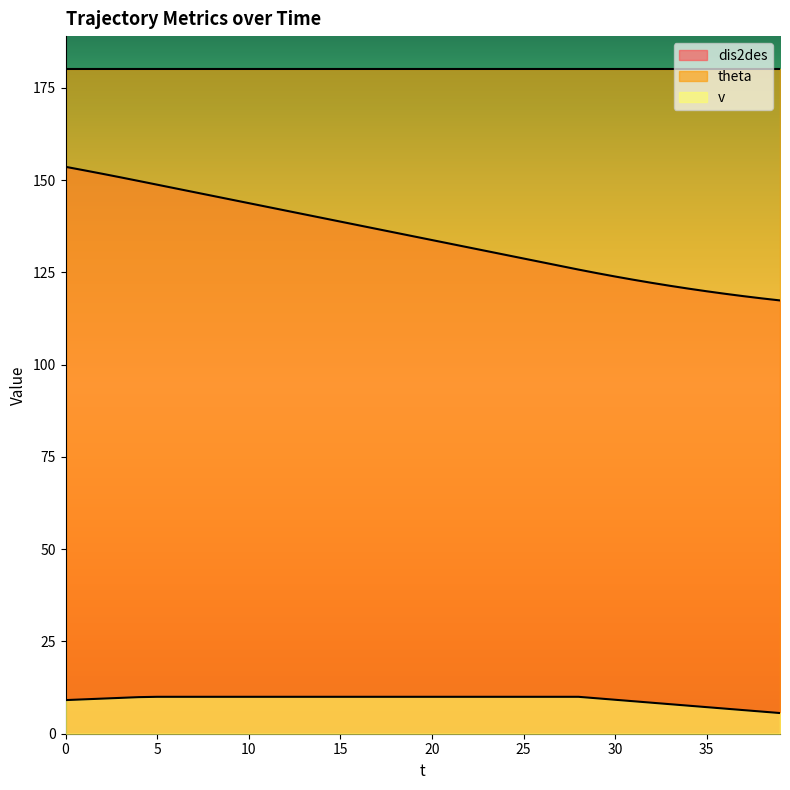

Which has a higher value, 38 or 10?

10